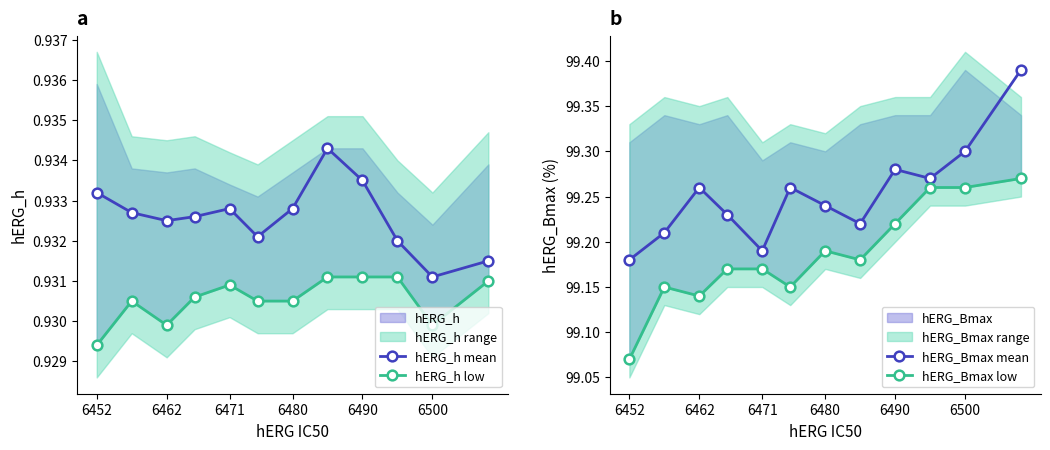

True or false: hERG_Bmax mean has a value of 99.3 at 6500.

True